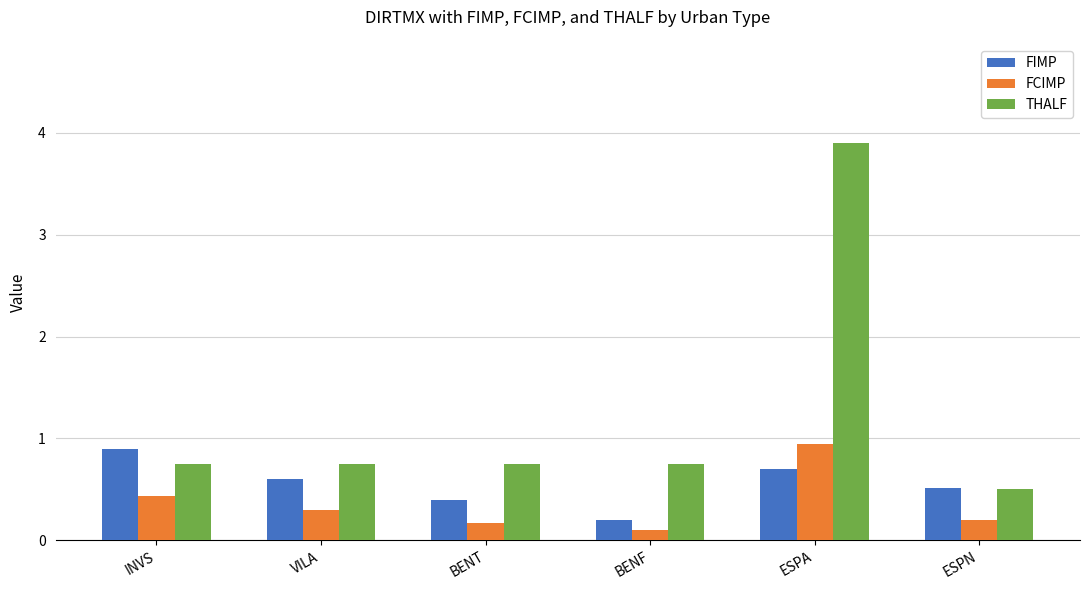

The value of FIMP at INVS is 0.9. True or false?

True